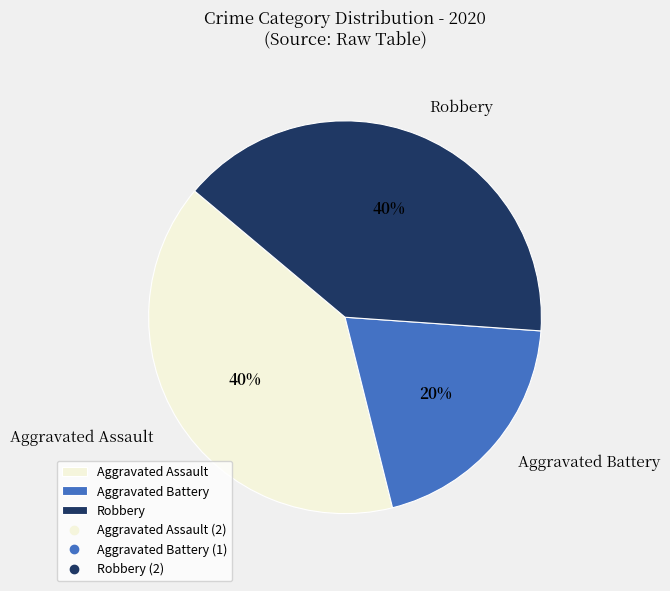

Do Robbery and Aggravated Battery together represent more than half of the pie?

Yes